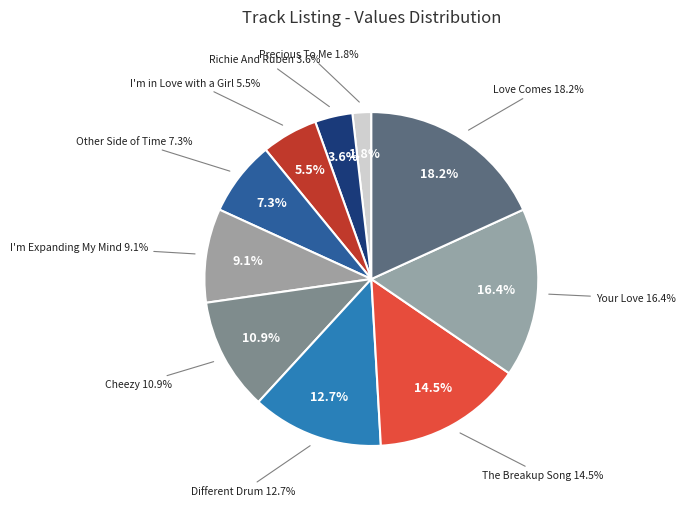

What is the ratio of the value at Love Comes to the value at Richie And Ruben?

5.0